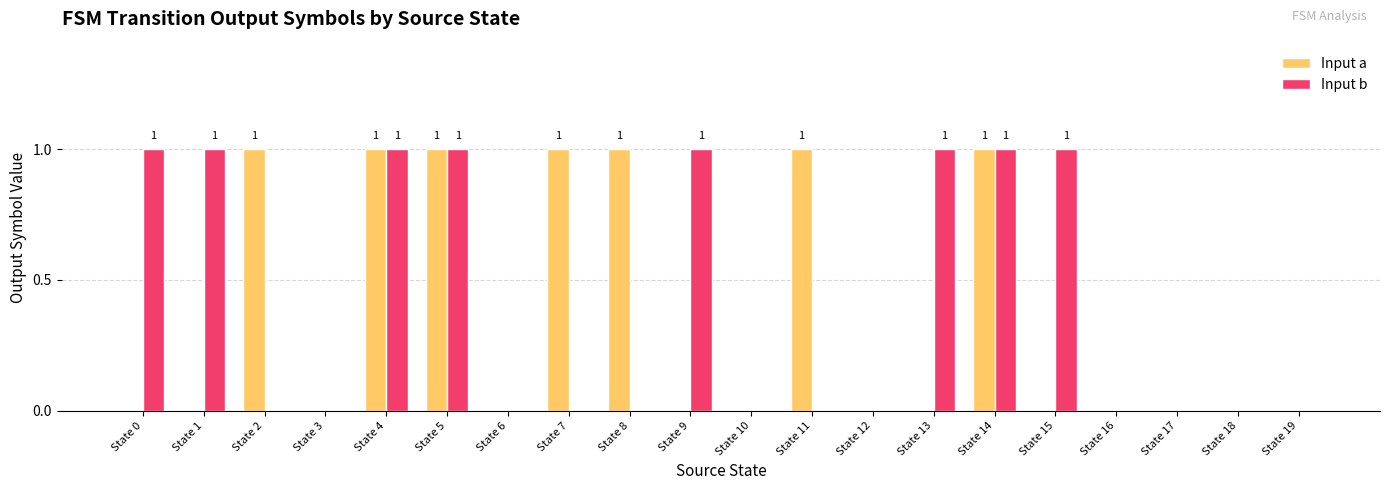

What are all the series names shown in the legend?

Input a, Input b